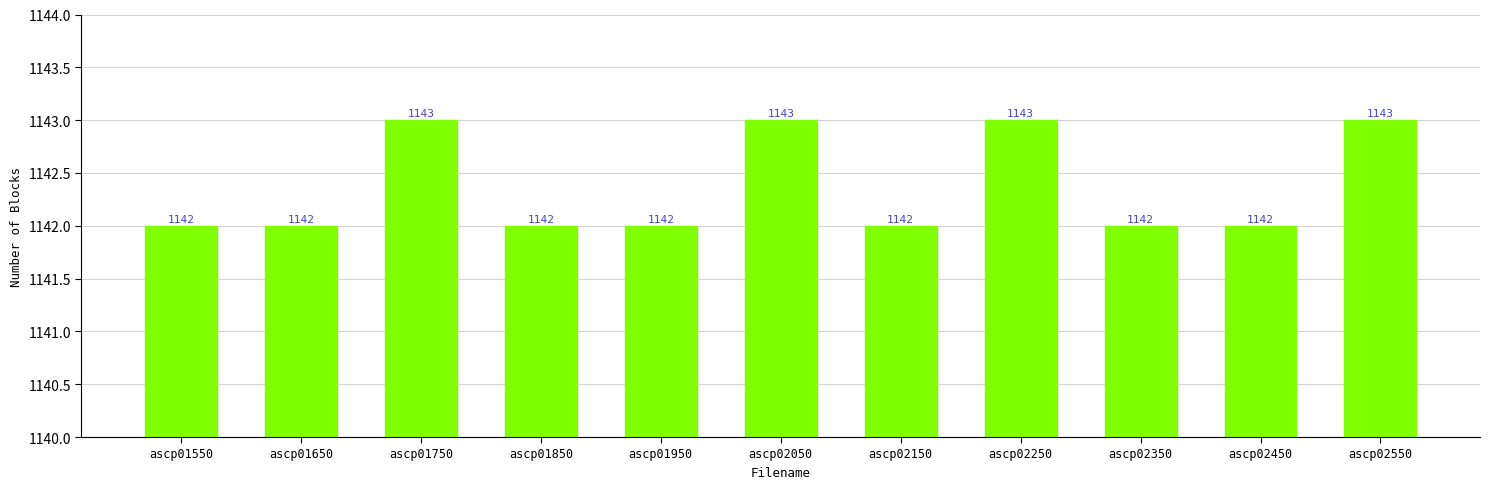

Is it true that the value at ascp01950 is 1142?

True